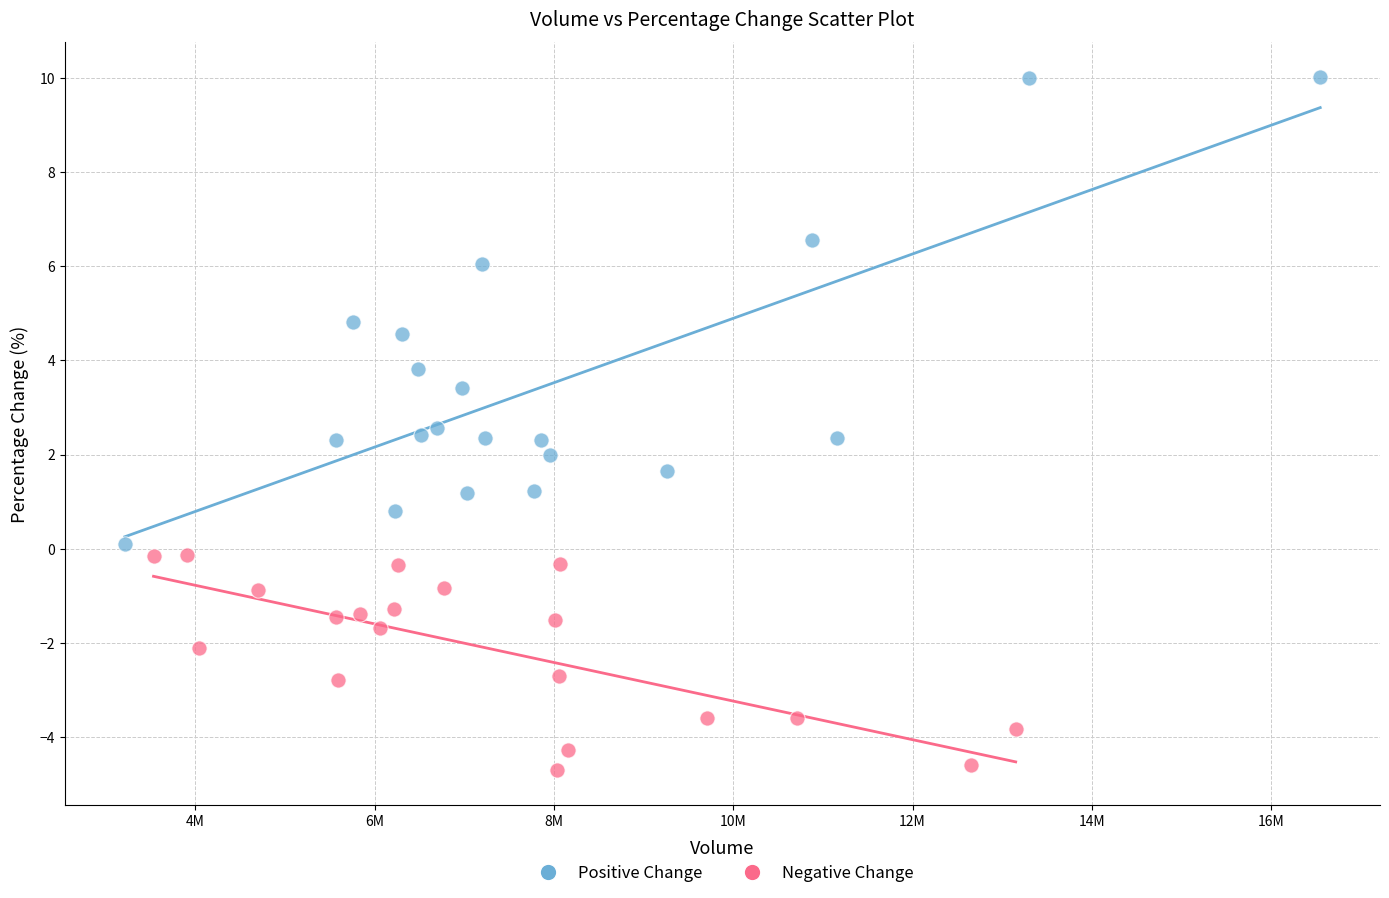

What are all the series names shown in the legend?

Positive Change, Negative Change